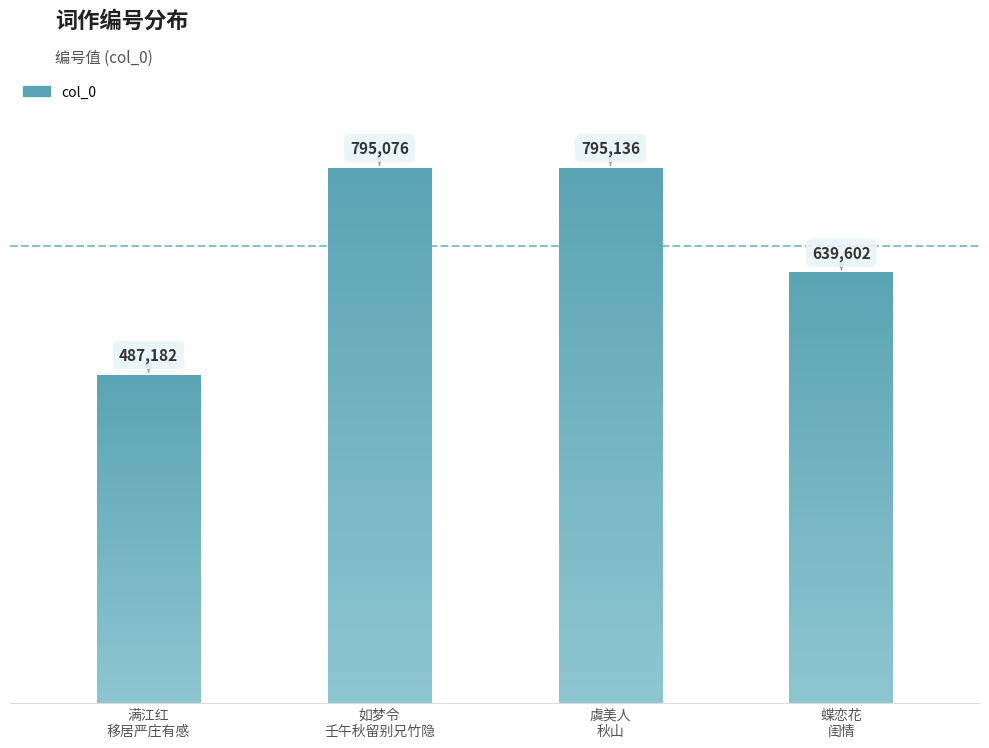

Rank the categories by value from highest to lowest.

虞美人
秋山, 如梦令
壬午秋留别兄竹隐, 蝶恋花
闺情, 满江红
移居严庄有感